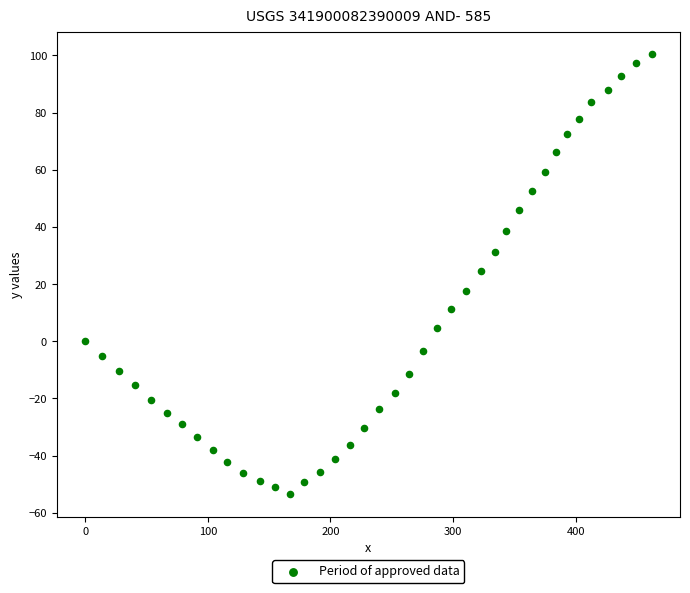

What is the range of Y values (max minus min)?

154.2